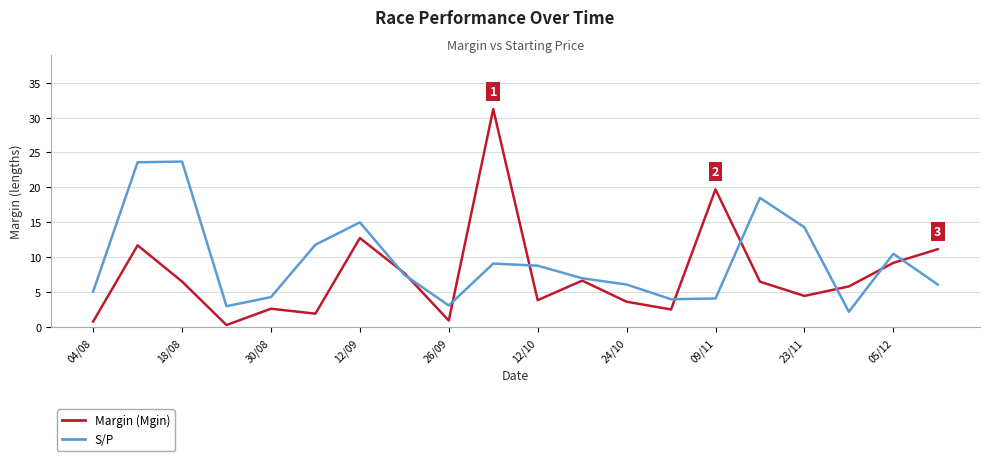

In S/P, how many points are higher than both neighbors (excluding endpoints)?

5